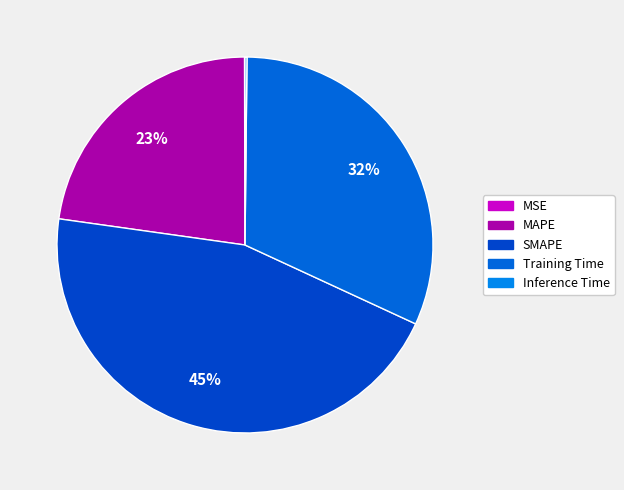

Which has a higher value, Inference Time or Training Time?

Training Time